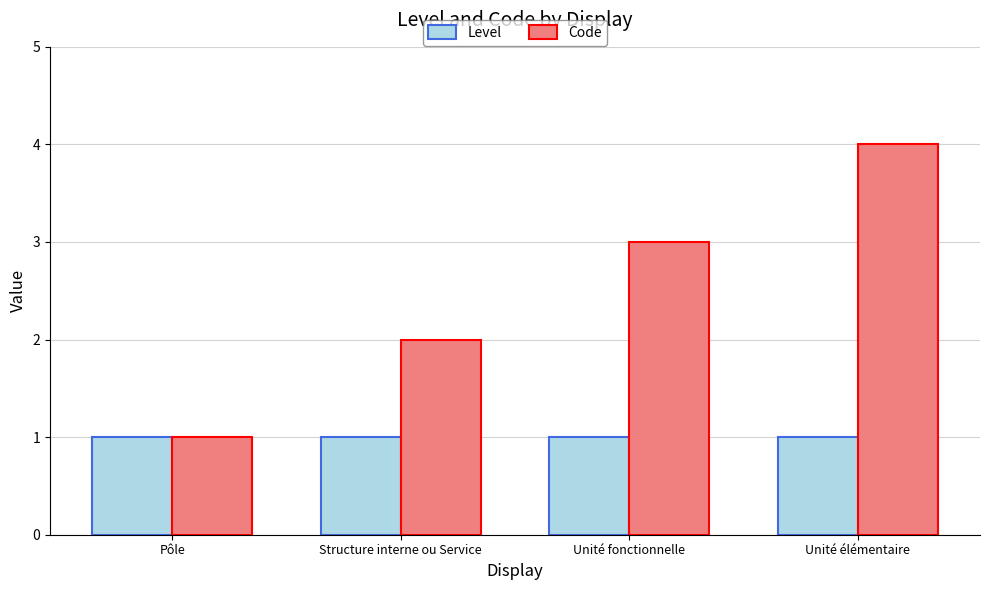

What is the sum of the Level values at Structure interne ou Service and Pôle?

2